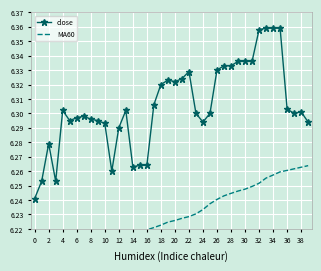

List the series in order of their overall mean, highest first.

close, MA60